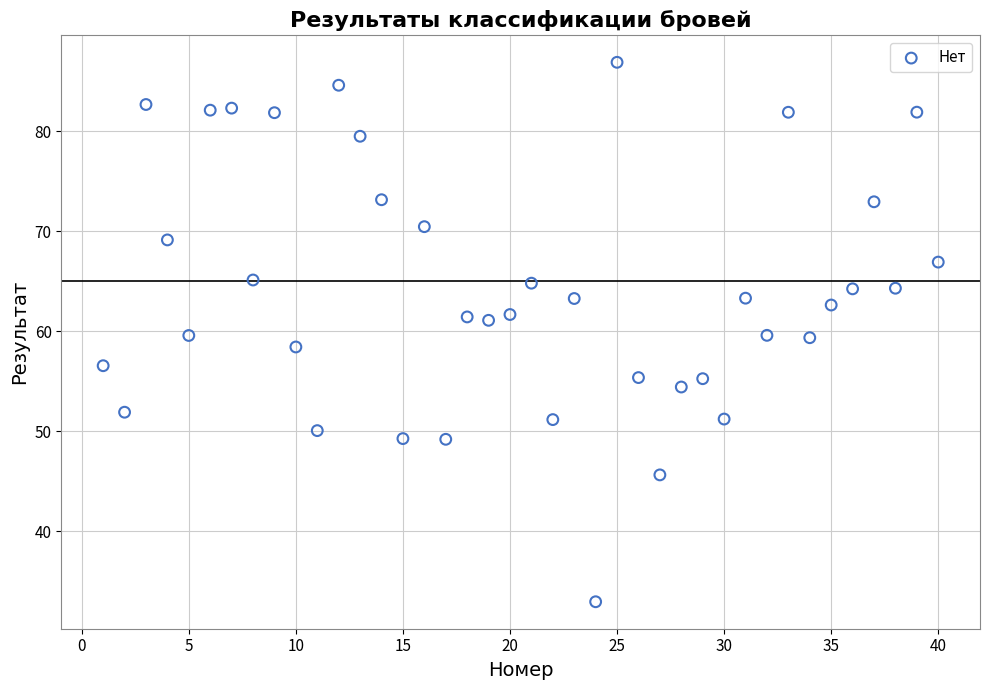

What is the range of X values (max minus min)?

39.0